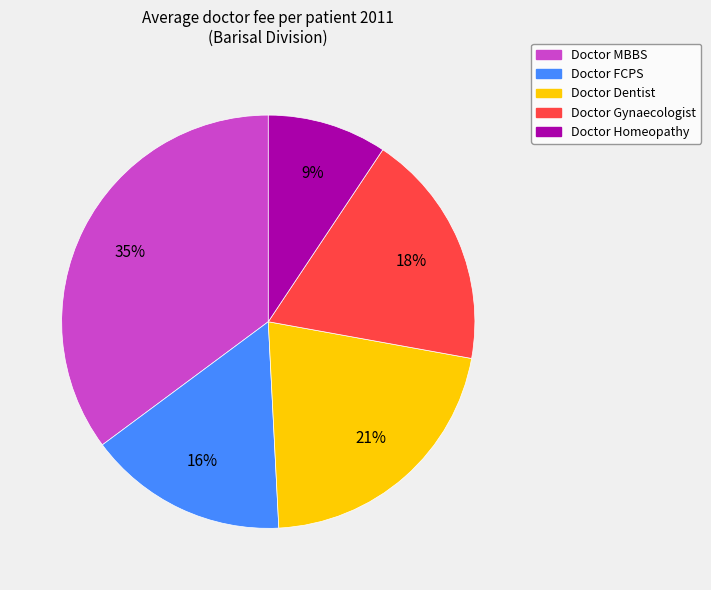

To the nearest percent, what is the difference between the largest and smallest slice percentages?

26%